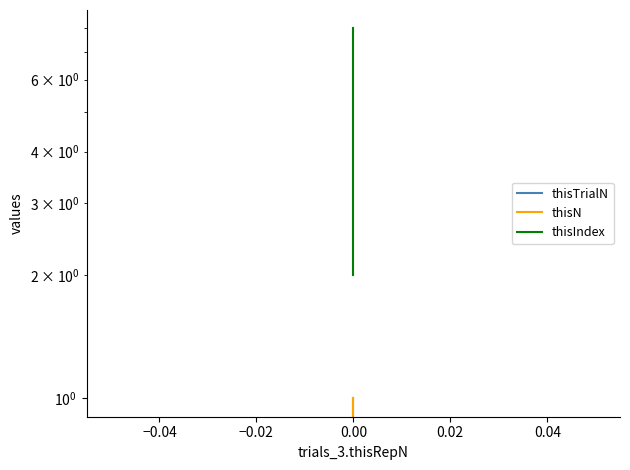

Reading right to left, list all the values displayed in this chart.

thisTrialN: 1	0
thisN: 1	0
thisIndex: 8	2